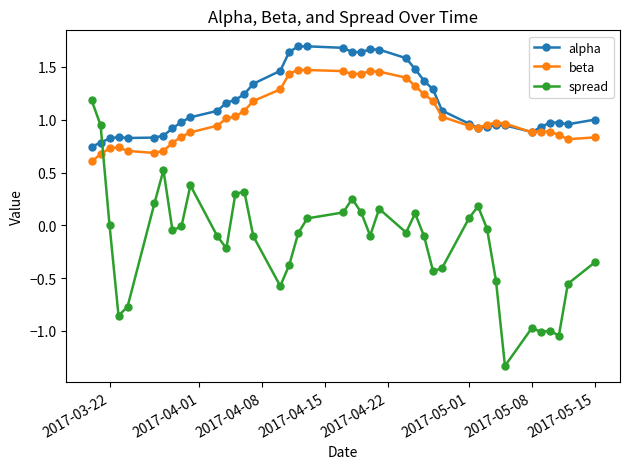

List the series in order of their peak value, highest first.

alpha, beta, spread